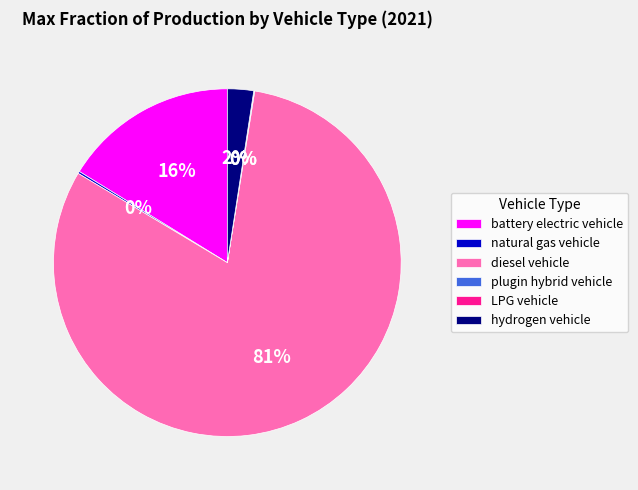

To the nearest percent, what percentage of the pie is hydrogen vehicle?

2%